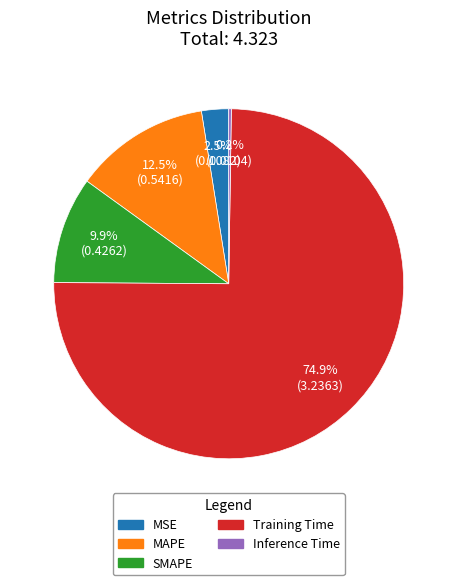

What is the total percentage of MAPE and Training Time?

87.4%